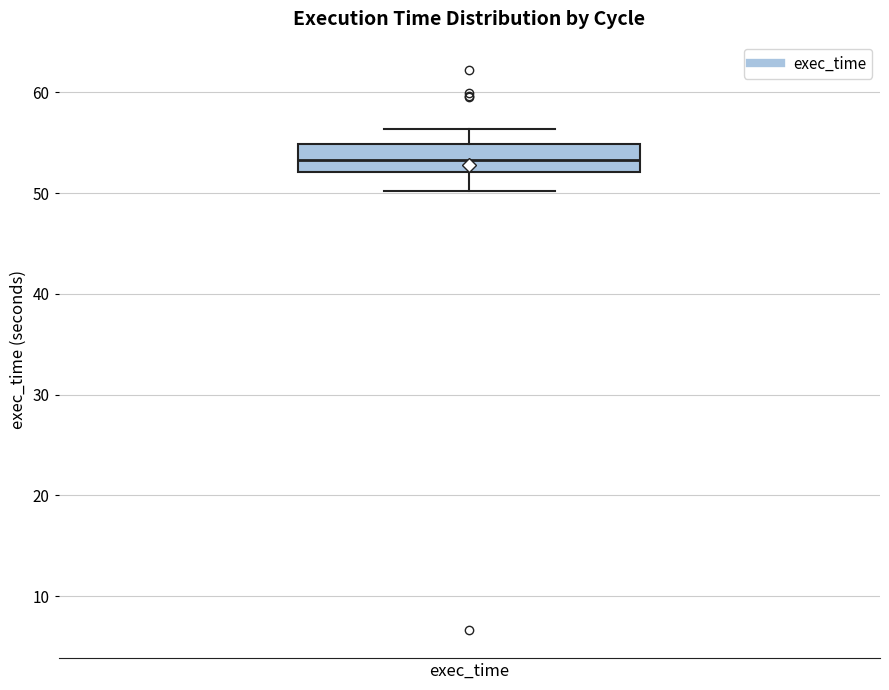

Where is the lower edge of the box for exec_time on the y-axis? The values are not printed on the chart, so give them approximately, as read against the axis.

52